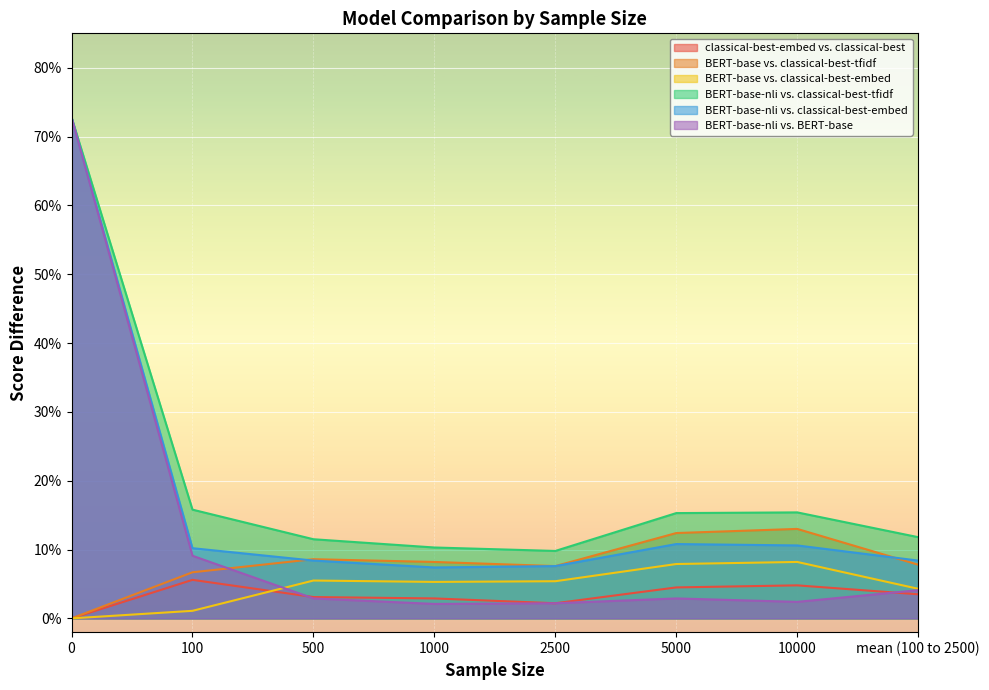

What is the label of the 5th point from the left?

2500